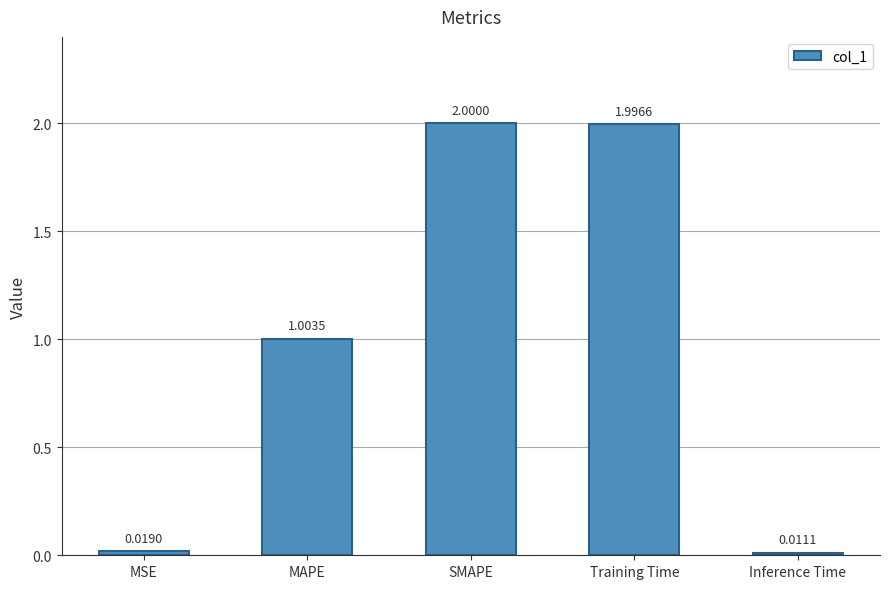

What is the label of the 2nd bar from the right?

Training Time